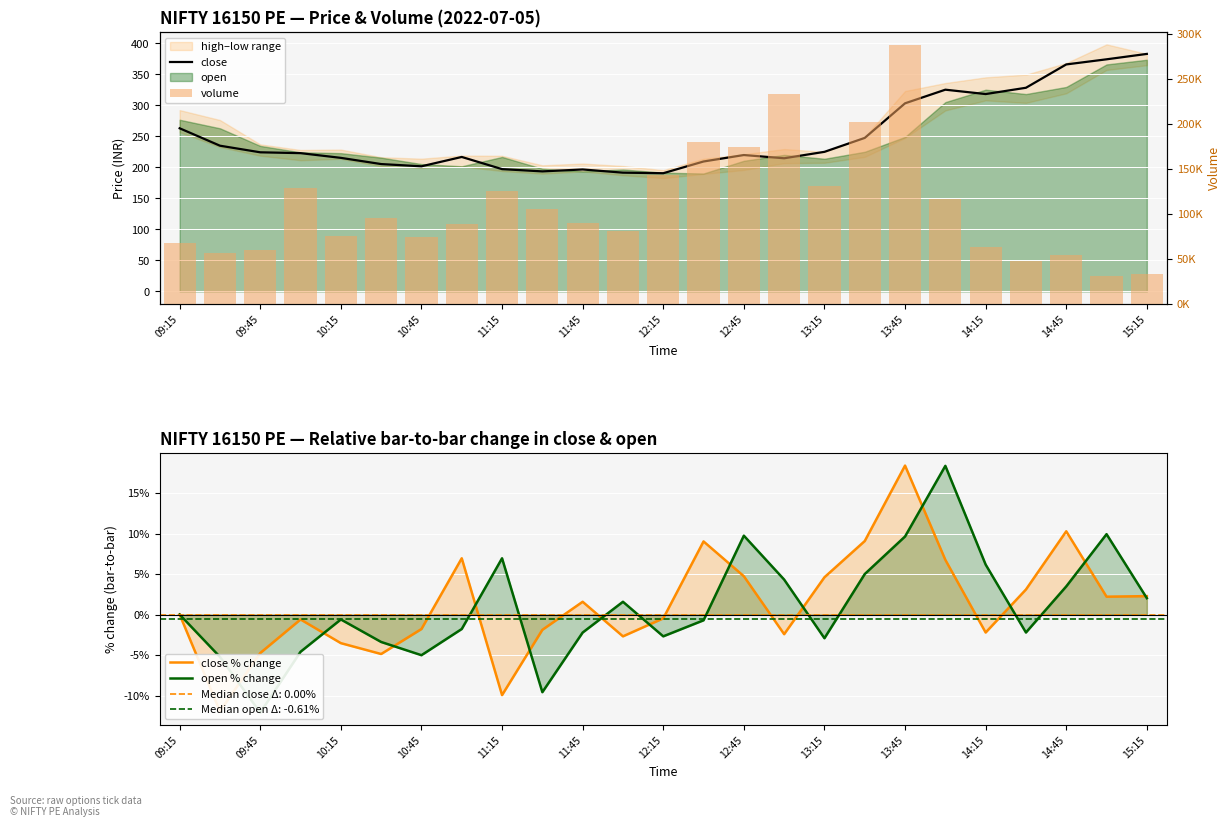

The value of volume at 12:15 is 211177.4. True or false?

False